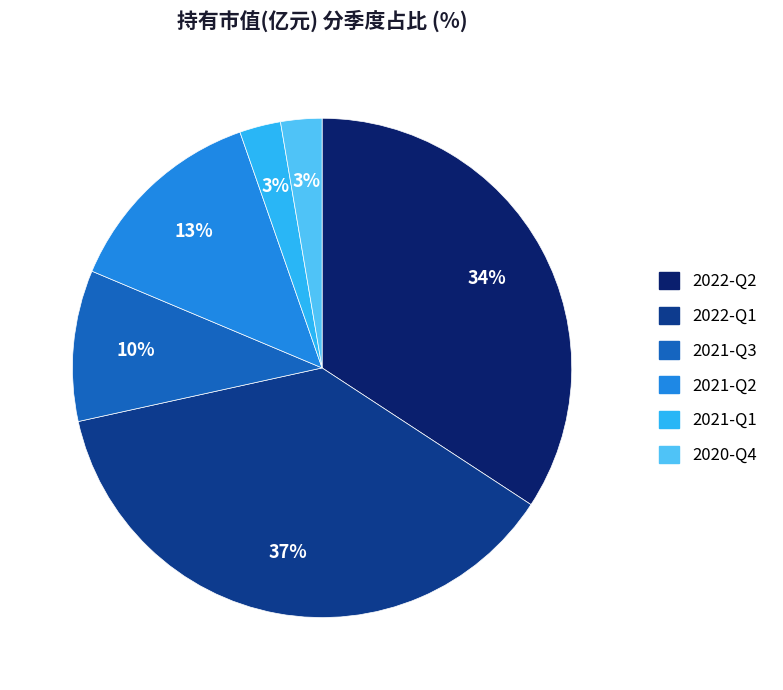

Is there a majority slice in this chart?

No